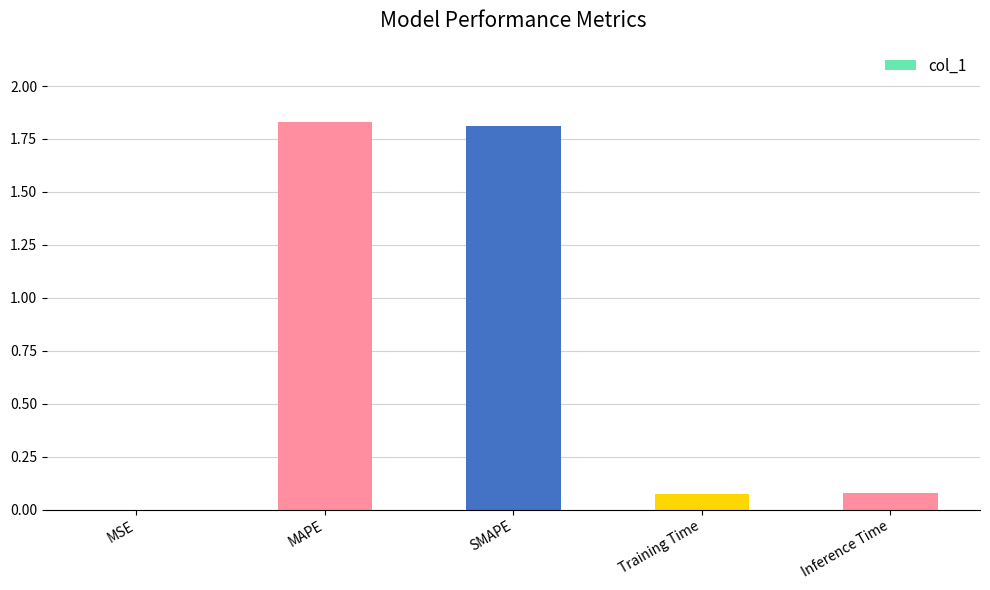

True or false: the data shows 3.0 at MAPE.

False